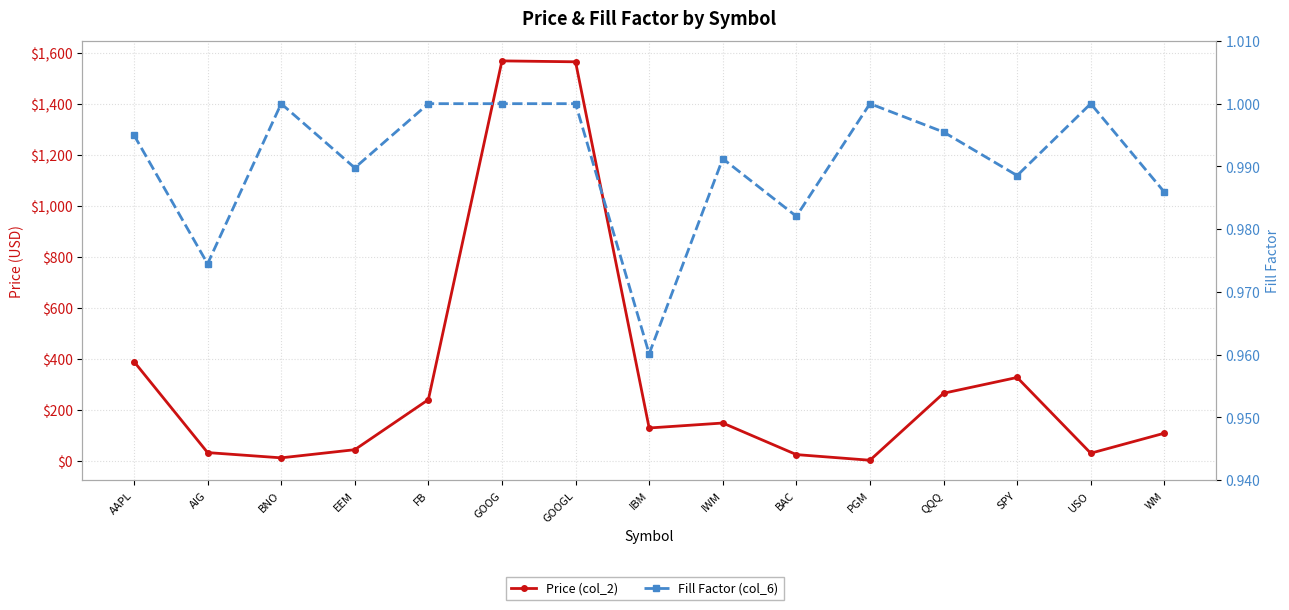

What is the greatest value displayed?

1568.5